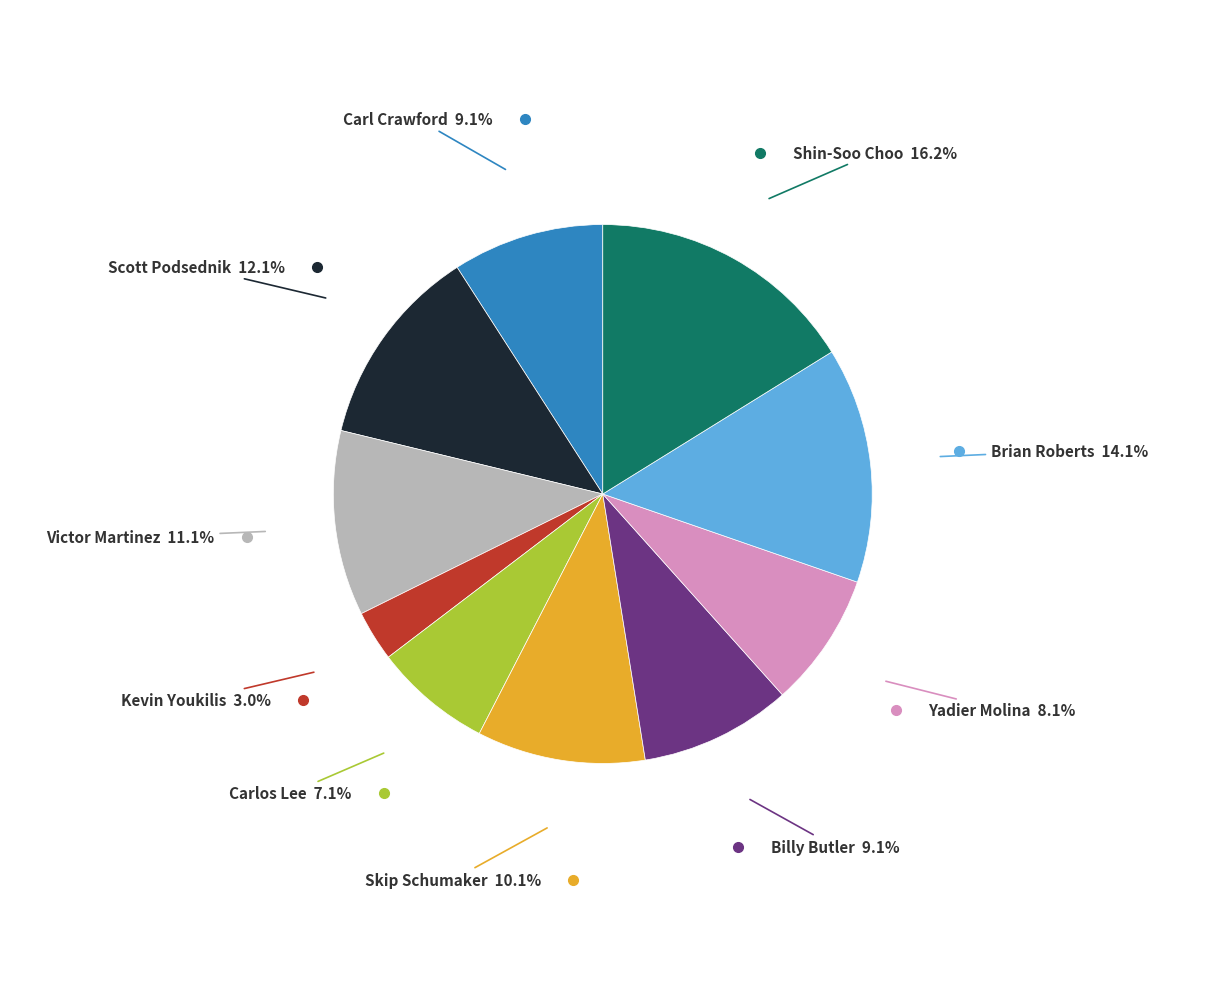

Does any single category account for the majority?

No